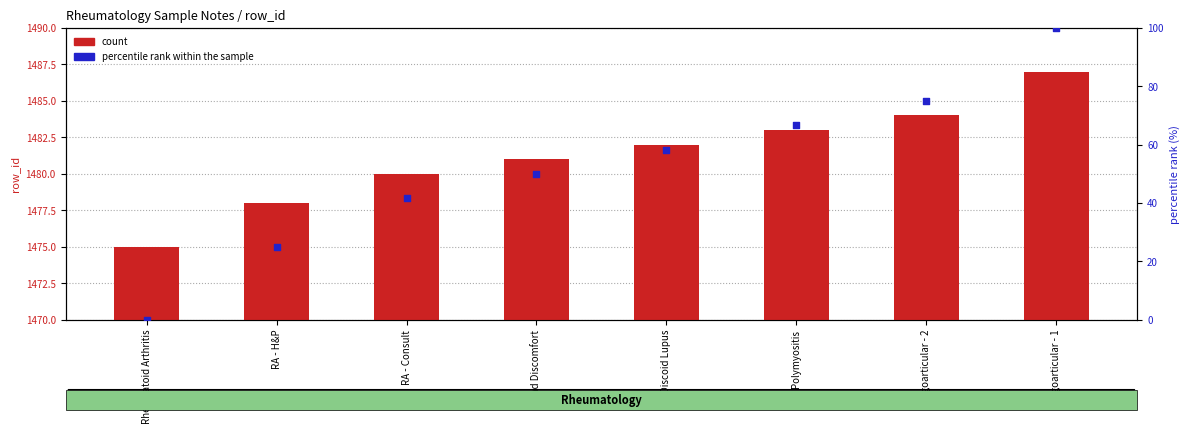

What are all the series names shown in the legend?

count, percentile rank within the sample